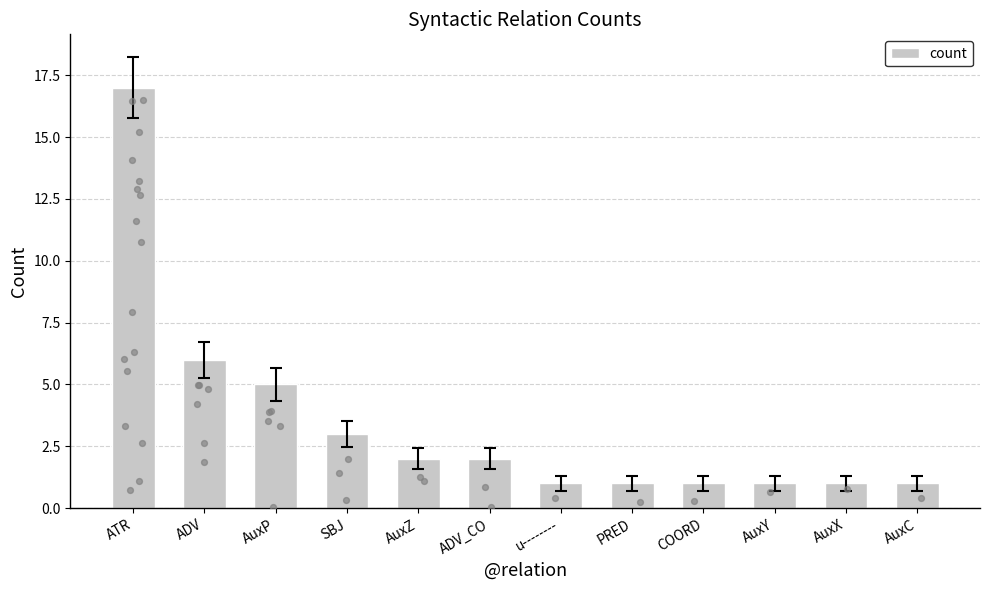

Between ADV and AuxY, which is larger?

ADV